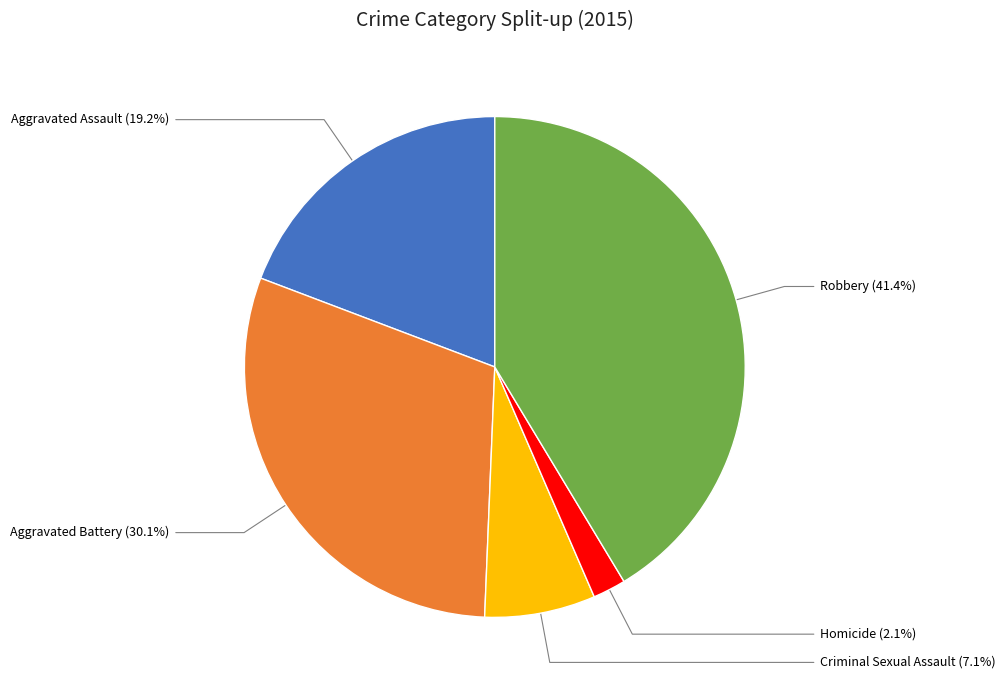

To the nearest percent, what portion does Aggravated Battery represent?

30%